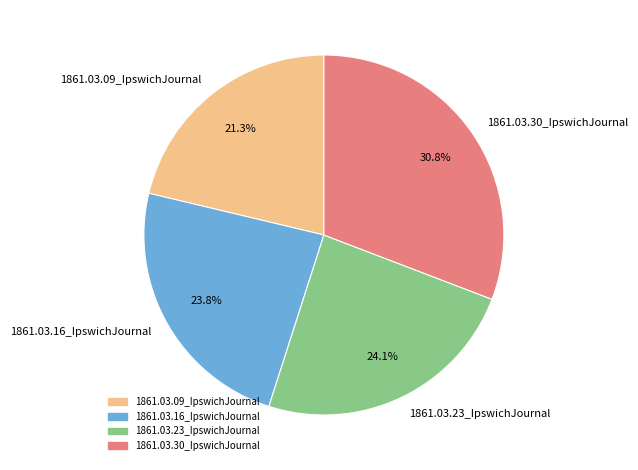

What percentage do 1861.03.23_IpswichJournal and 1861.03.30_IpswichJournal together represent?

54.9%